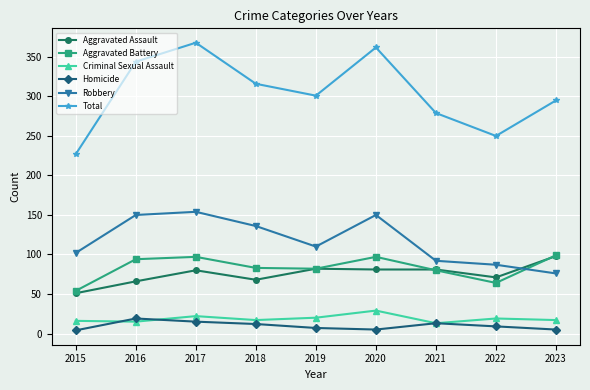

What is the difference between the maximum and minimum values in the Criminal Sexual Assault series?

16